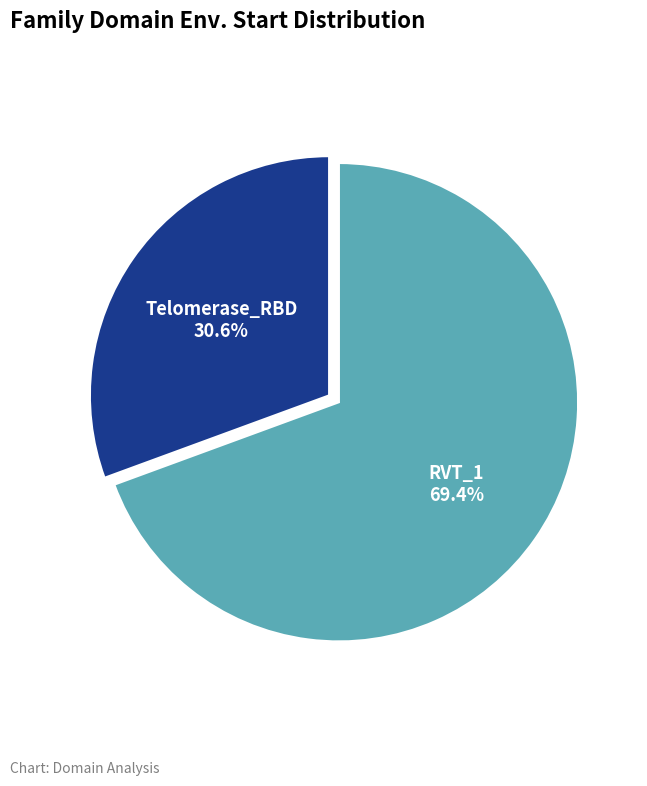

Is there any slice that represents more than half of the pie?

Yes